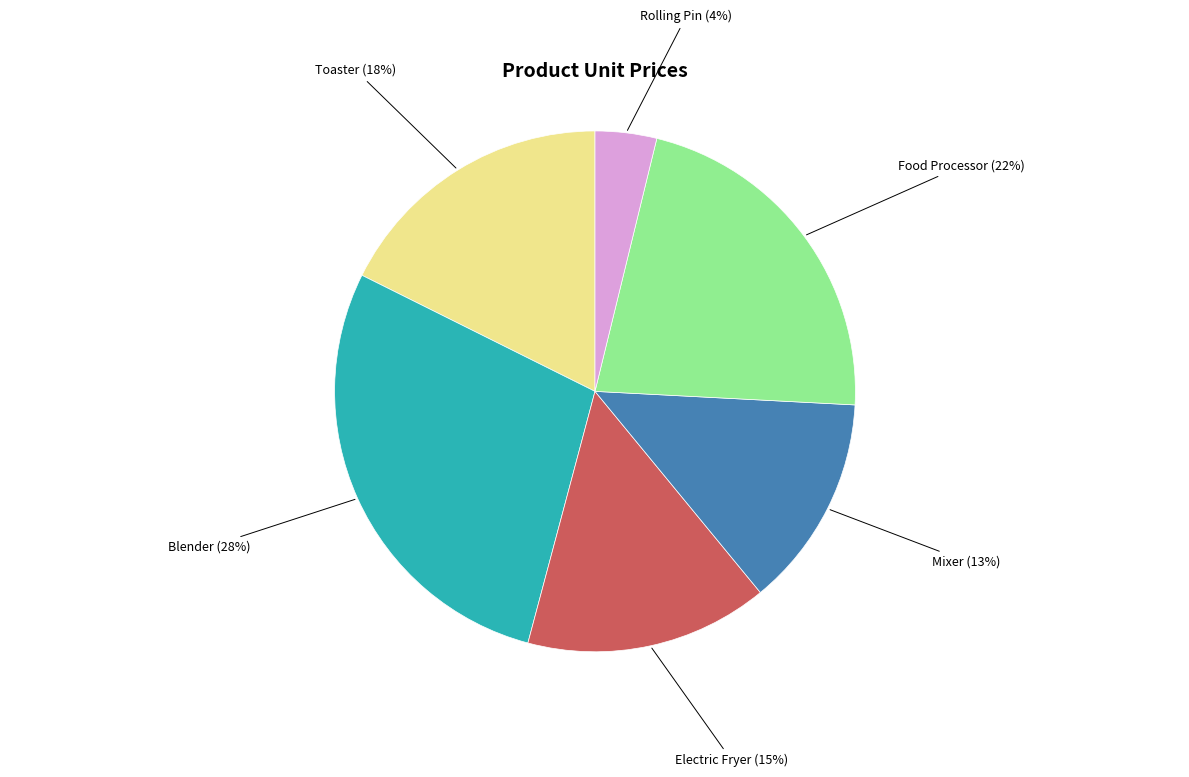

To the nearest percent, what is the average slice percentage?

17%